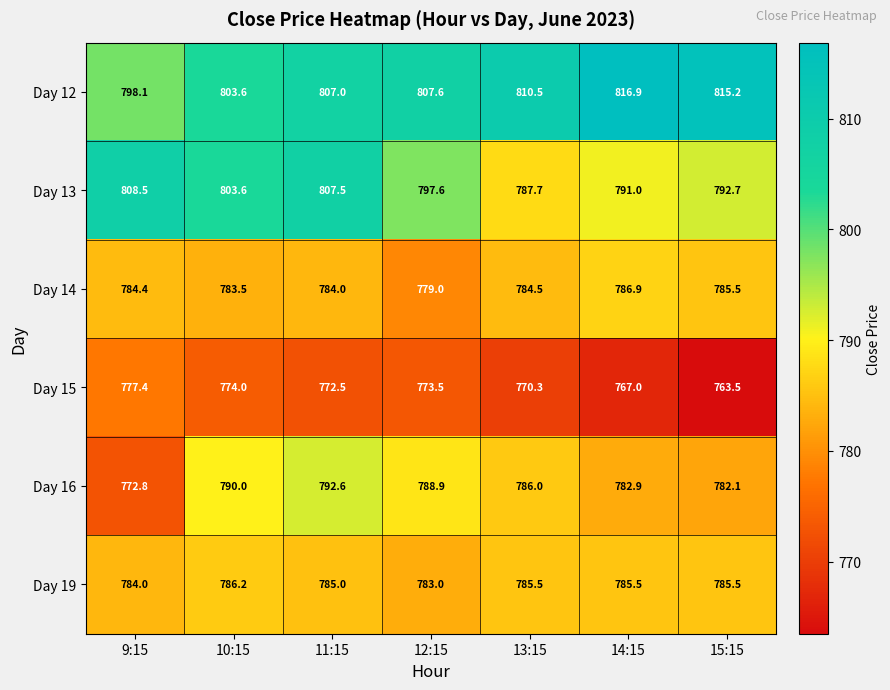

Which series has the largest range (max minus min)?

Day 13